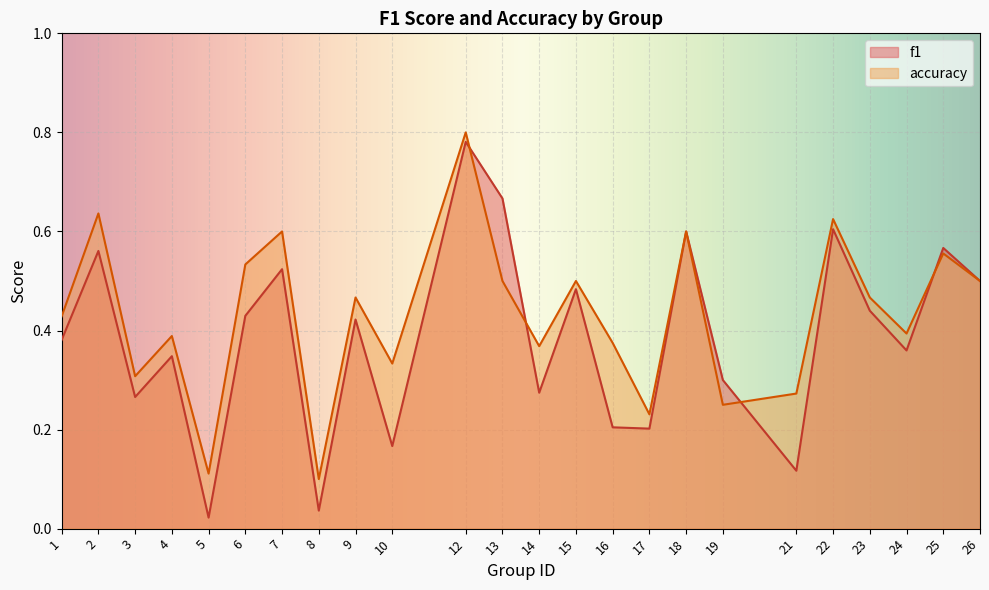

Which has a higher value, 1 or 19?

1